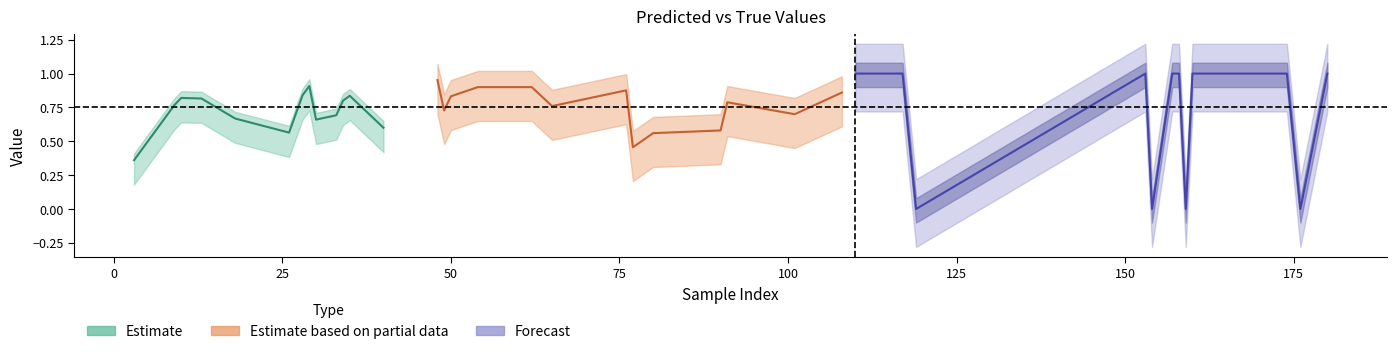

What position from the left is 3?

39